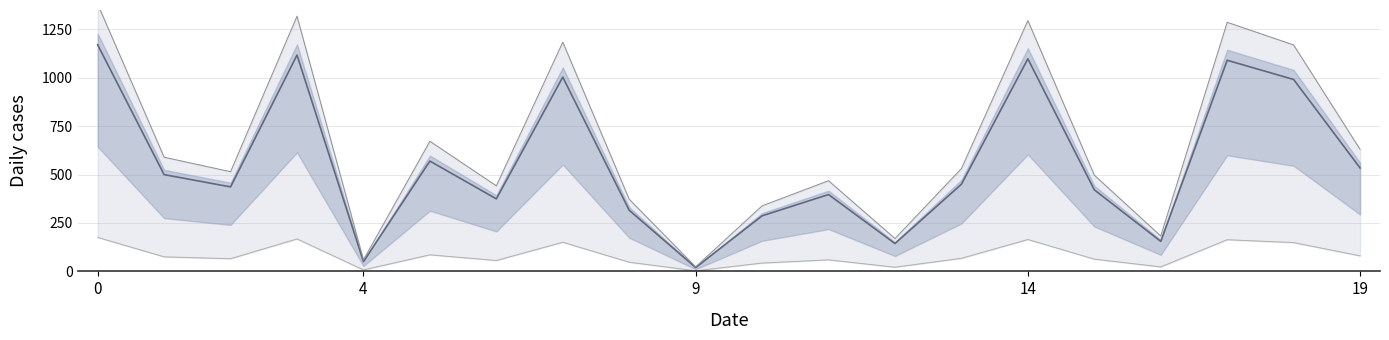

How many data points are above 450?

10